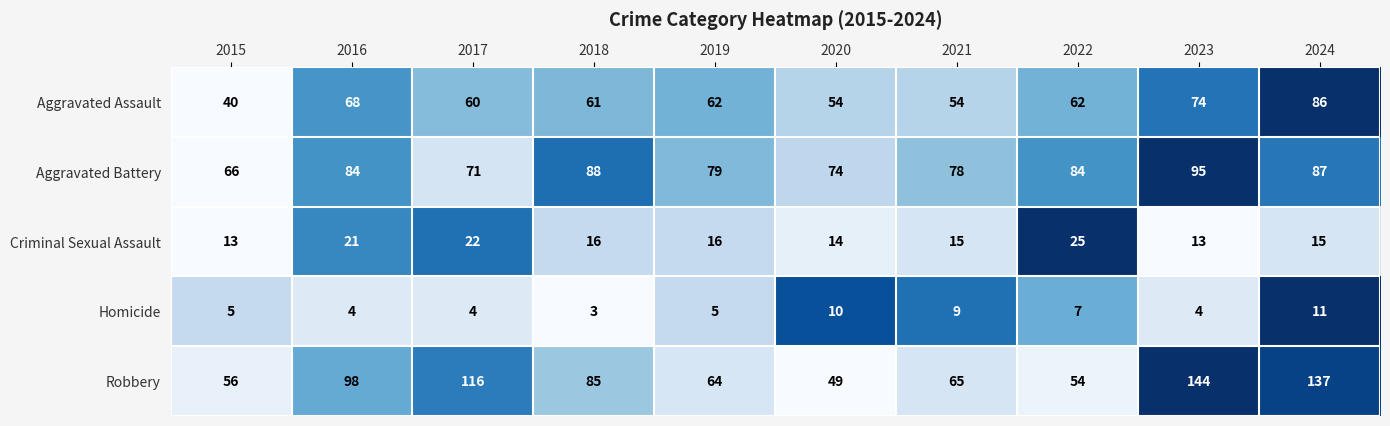

The value of Aggravated Assault at 2018 is 61. True or false?

True